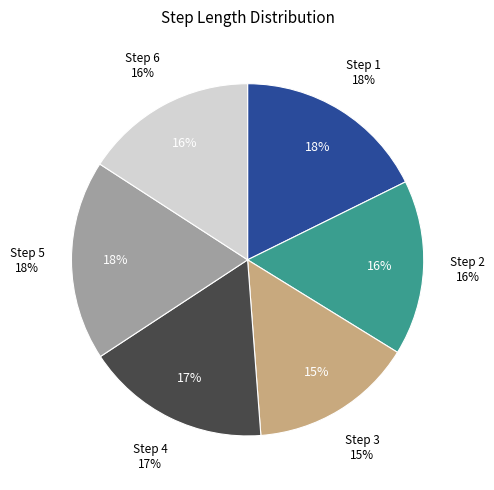

To the nearest percent, what is the difference between the largest and smallest slice percentages?

3%